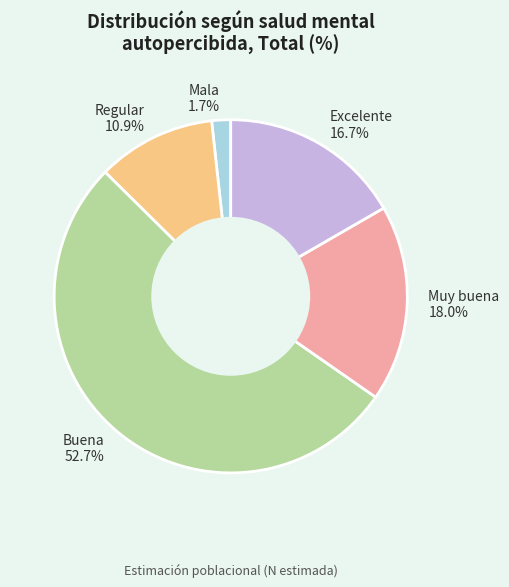

Which has a higher value, Mala or Muy buena?

Muy buena